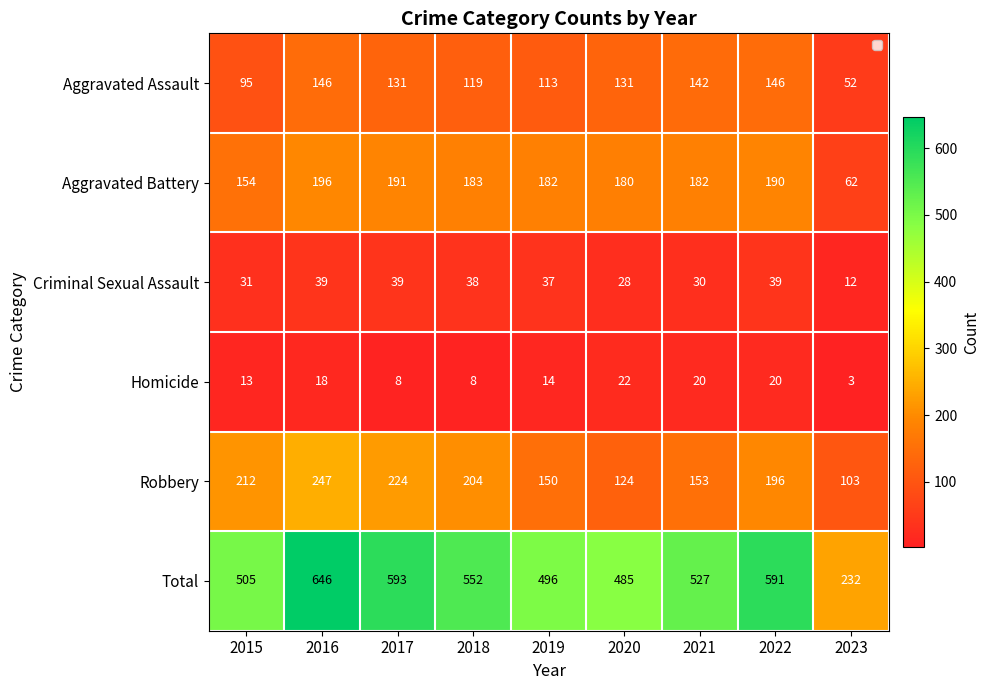

What is the difference between the highest and lowest values at 2017?

585